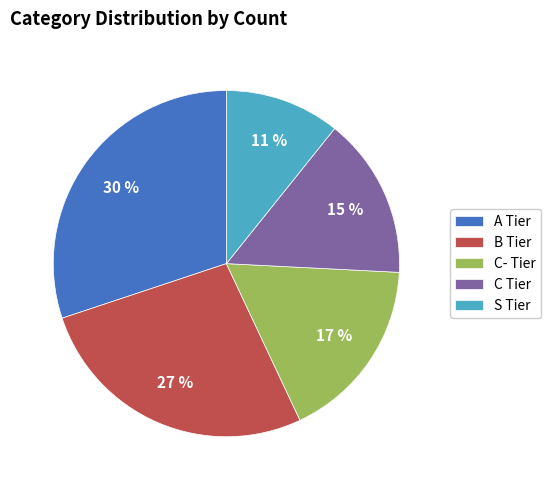

Rank the categories by value from highest to lowest.

A Tier, B Tier, C- Tier, C Tier, S Tier